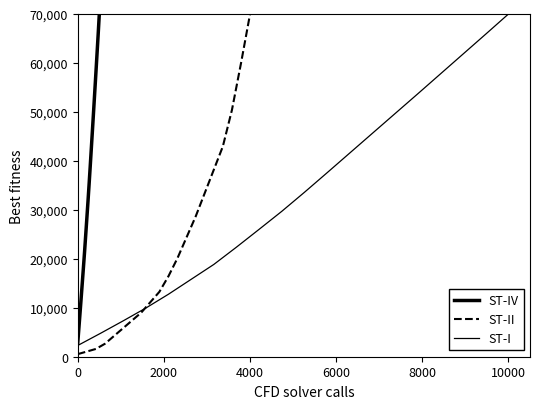

Reading left to right, list all the values displayed in this chart.

ST-IV: 2900.0	5918.3	8962.2	12032.1	15138.2	18267.2	21464.6	24857.5	28264.6	31705.9	35261.0	38956.9	42717.5	46482.3	50290.4	54140.9	58006.2	61920.5	65877.1	70000.0
ST-II: 530.3	1060.6	1590.9	2651.5	4242.4	5833.3	7424.2	9015.2	11136.4	13257.6	16439.4	20151.5	24393.9	28636.4	33409.1	38181.8	42954.5	50378.8	59924.2	70000.0
ST-I: 2298.0	4772.7	7318.2	9934.3	12762.6	15803.0	18843.4	22378.8	26020.2	29697.0	33585.9	37580.8	41611.1	45641.4	49671.7	53702.0	57767.7	61833.3	65899.0	70000.0